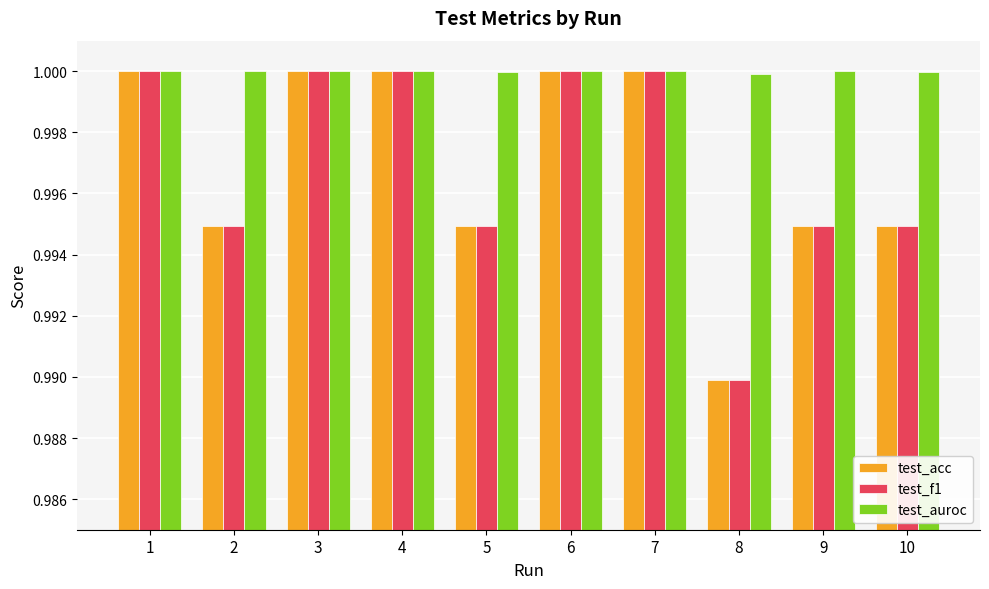

How many bars are there in total?

30